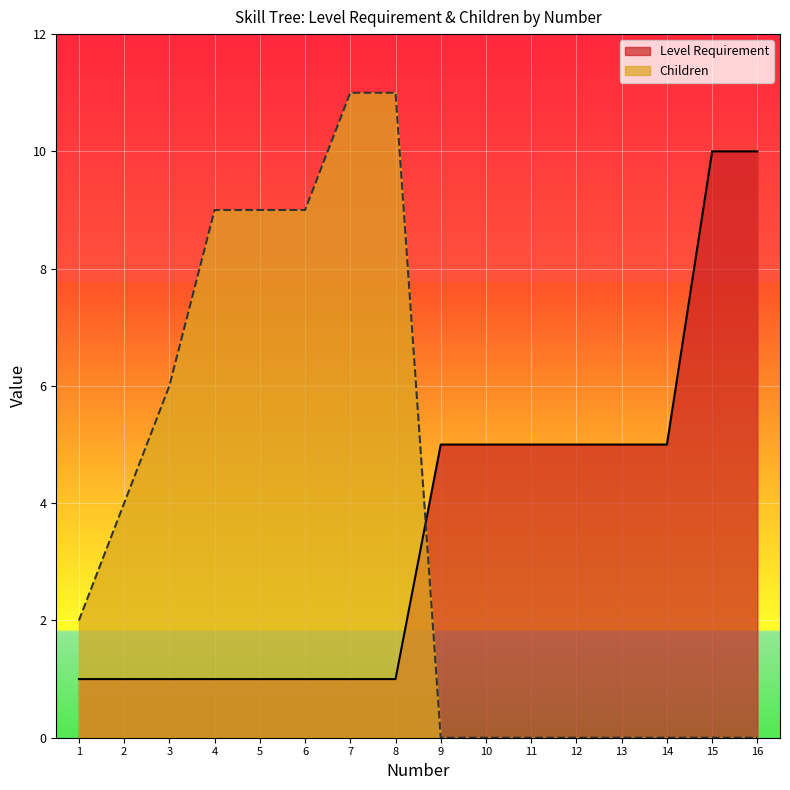

How many lines are shown in the chart?

2